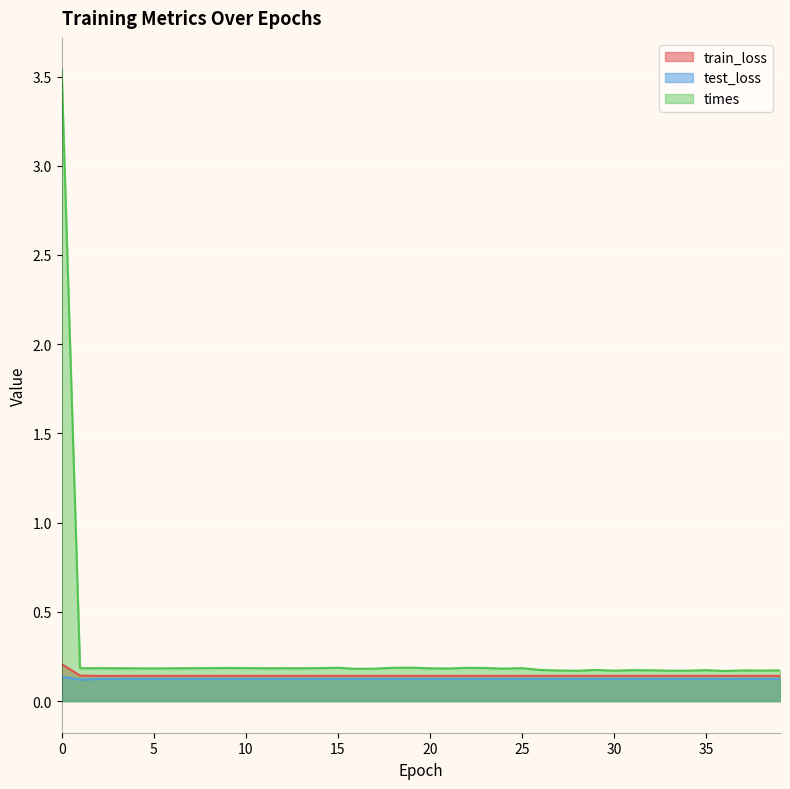

Reading right to left, extract all data points from this chart.

train_loss: 39=0.1	38=0.1	37=0.1	36=0.1	35=0.1	34=0.1	33=0.1	32=0.1	31=0.1	30=0.1	29=0.1	28=0.1	27=0.1	26=0.1	25=0.1	24=0.1	23=0.1	22=0.1	21=0.1	20=0.1	19=0.1	18=0.1	17=0.1	16=0.1	15=0.1	14=0.1	13=0.1	12=0.1	11=0.1	10=0.1	9=0.1	8=0.1	7=0.1	6=0.1	5=0.1	4=0.1	3=0.1	2=0.1	1=0.1	0=0.2
test_loss: 39=0.1	38=0.1	37=0.1	36=0.1	35=0.1	34=0.1	33=0.1	32=0.1	31=0.1	30=0.1	29=0.1	28=0.1	27=0.1	26=0.1	25=0.1	24=0.1	23=0.1	22=0.1	21=0.1	20=0.1	19=0.1	18=0.1	17=0.1	16=0.1	15=0.1	14=0.1	13=0.1	12=0.1	11=0.1	10=0.1	9=0.1	8=0.1	7=0.1	6=0.1	5=0.1	4=0.1	3=0.1	2=0.1	1=0.1	0=0.1
times: 39=0.2	38=0.2	37=0.2	36=0.2	35=0.2	34=0.2	33=0.2	32=0.2	31=0.2	30=0.2	29=0.2	28=0.2	27=0.2	26=0.2	25=0.2	24=0.2	23=0.2	22=0.2	21=0.2	20=0.2	19=0.2	18=0.2	17=0.2	16=0.2	15=0.2	14=0.2	13=0.2	12=0.2	11=0.2	10=0.2	9=0.2	8=0.2	7=0.2	6=0.2	5=0.2	4=0.2	3=0.2	2=0.2	1=0.2	0=3.5